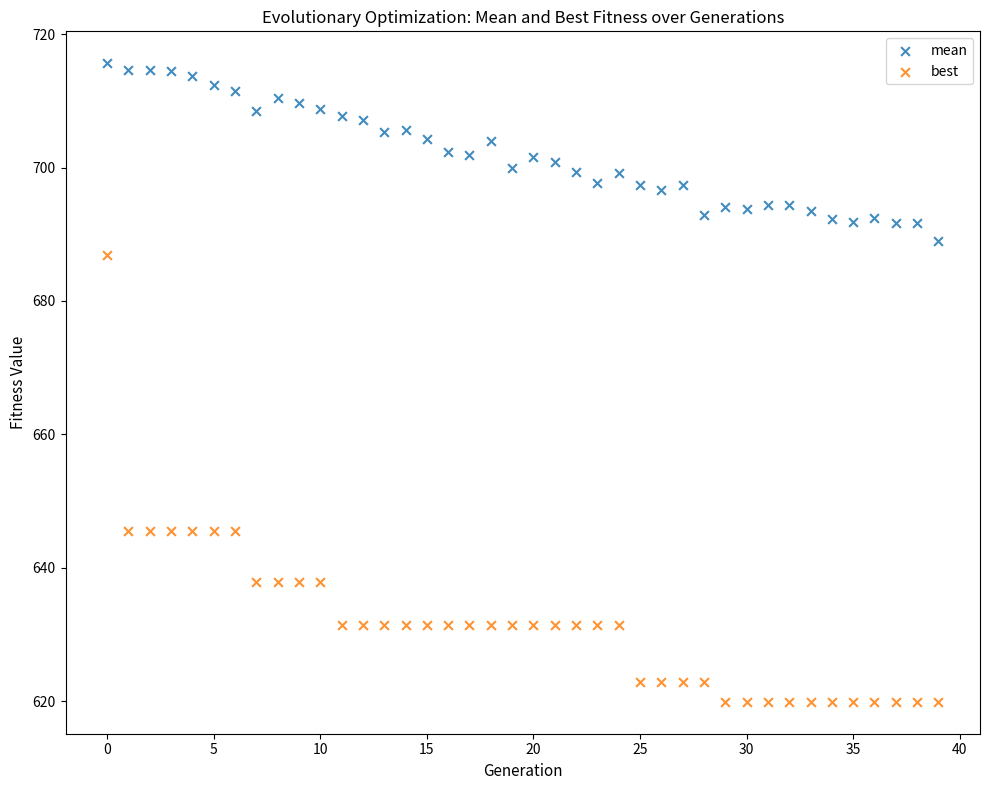

Which series contains the lowest Y value?

best